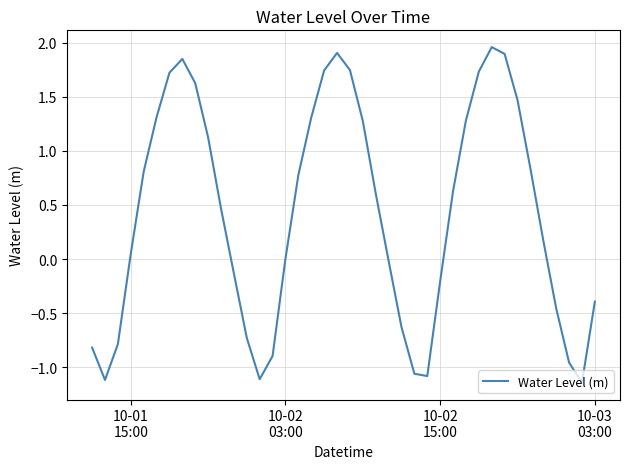

How many interior local valleys (lower than both neighbors) does the data have?

4